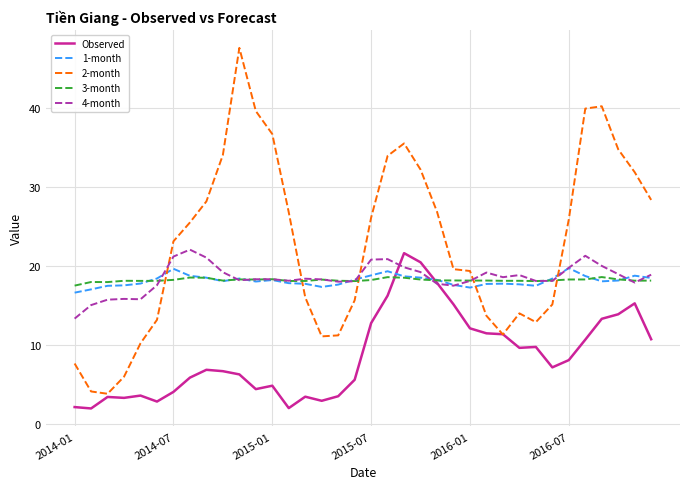

What is the minimum value shown in the chart?

2.0